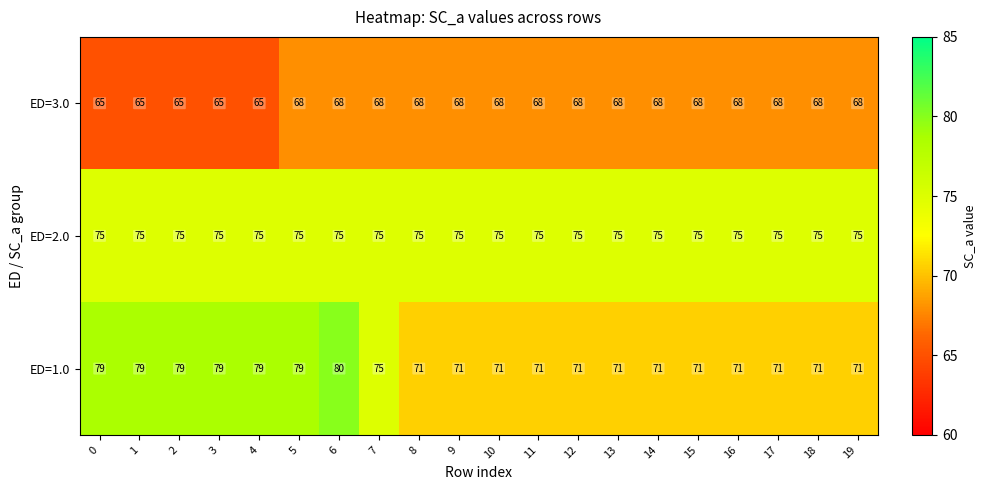

List the series in order of their peak value, lowest first.

ED=3.0, ED=2.0, ED=1.0